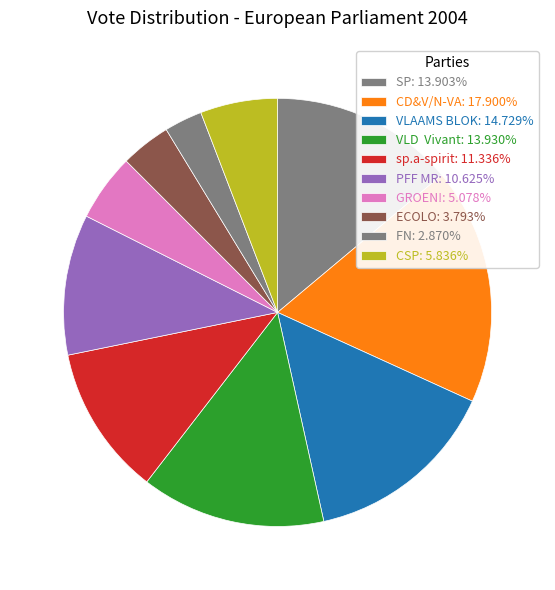

True or false: sp.a-spirit accounts for 11% of the total.

True